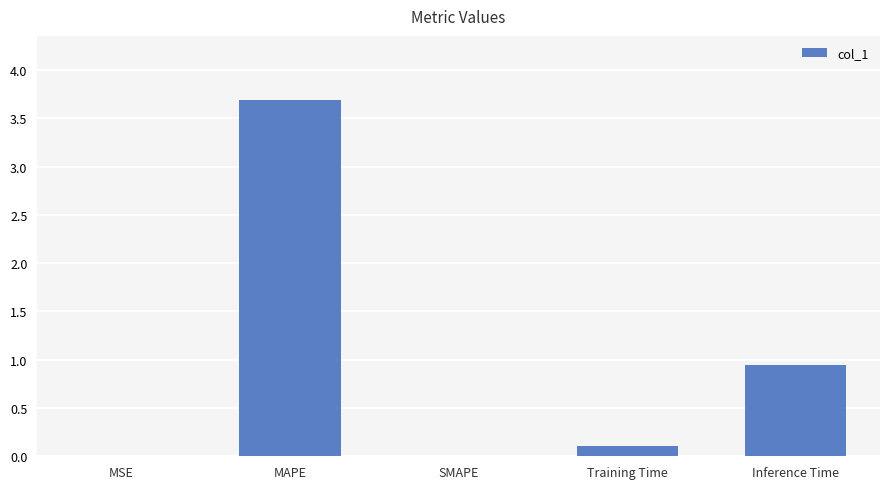

What is the change in value from MAPE to Inference Time?

-2.7